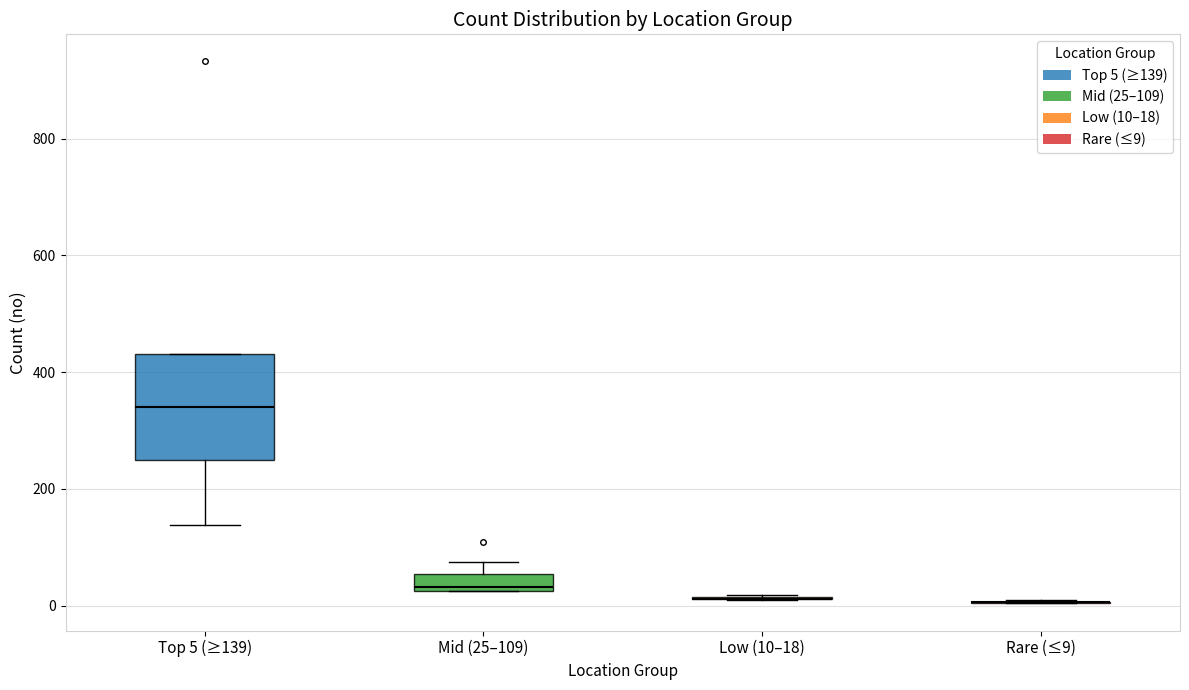

Which box is the tallest, from its lower edge to its upper edge?

Top 5 (≥139)